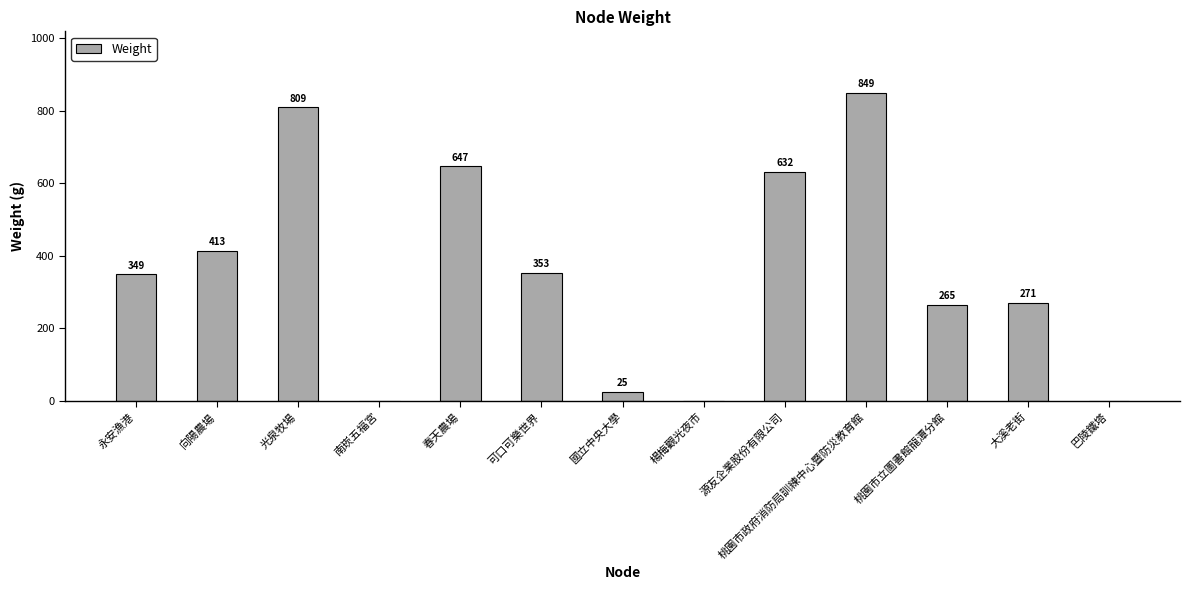

What is the change in value from 向陽農場 to 巴陵鐵塔?

-413